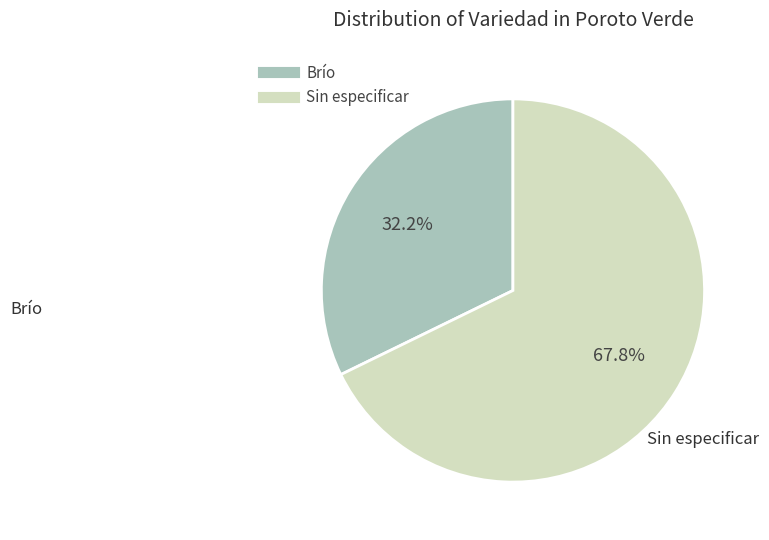

What is the majority slice?

Sin especificar